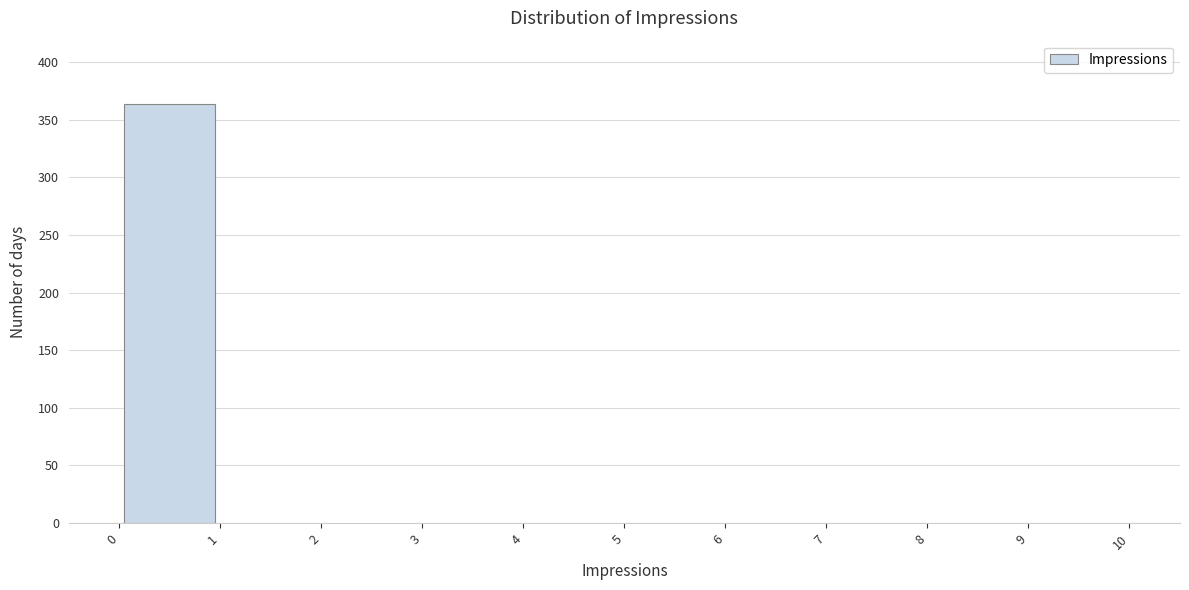

Which range on the x-axis has the tallest bar?

0 to 1